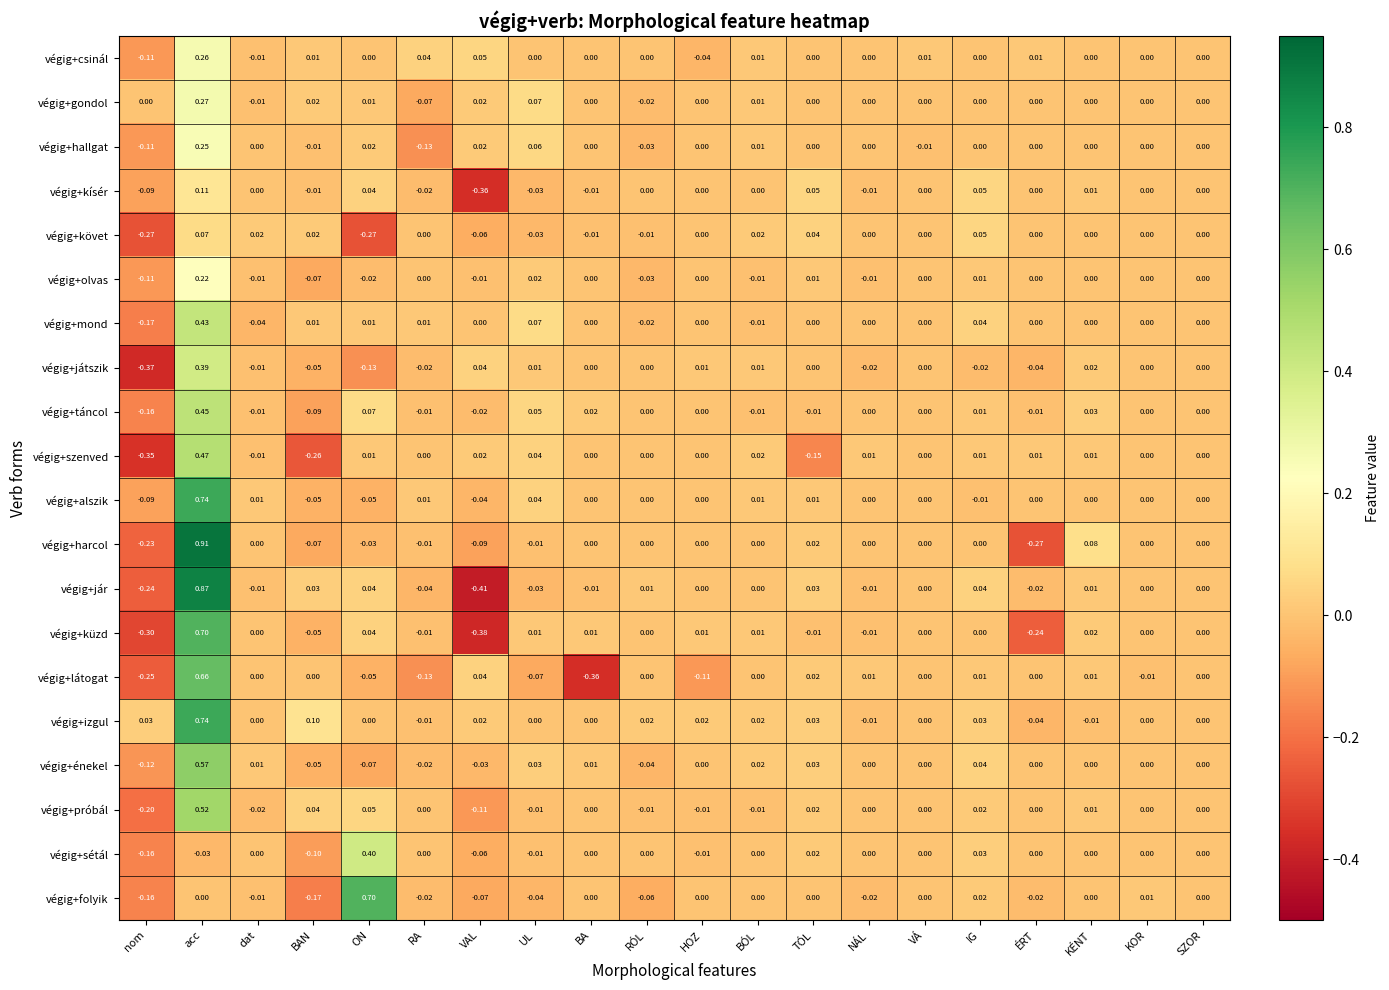

At which label does végig+olvas reach its minimum?

nom